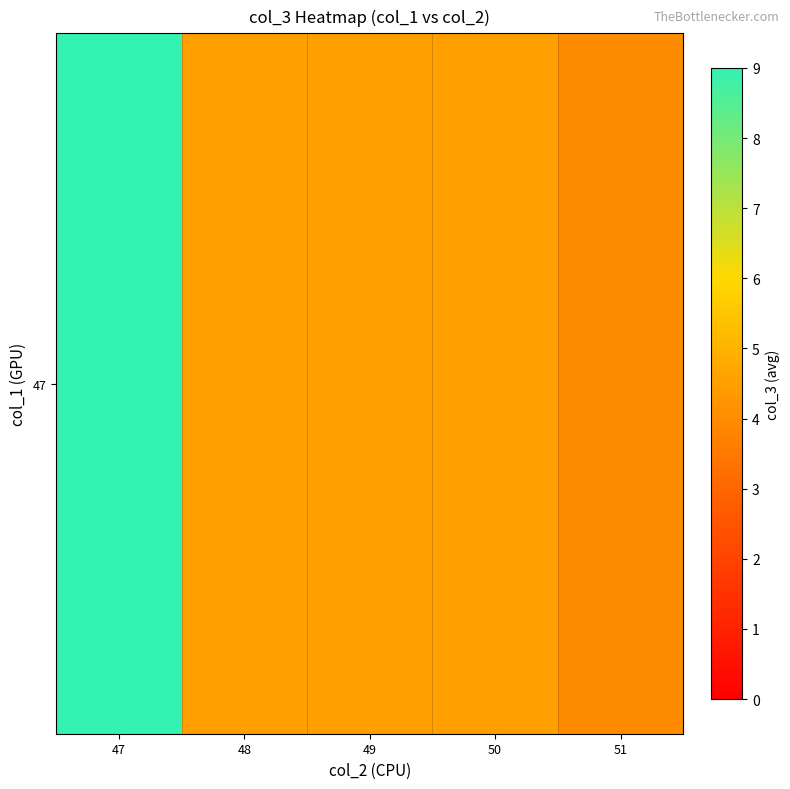

What value does the data have at 49?

4.5